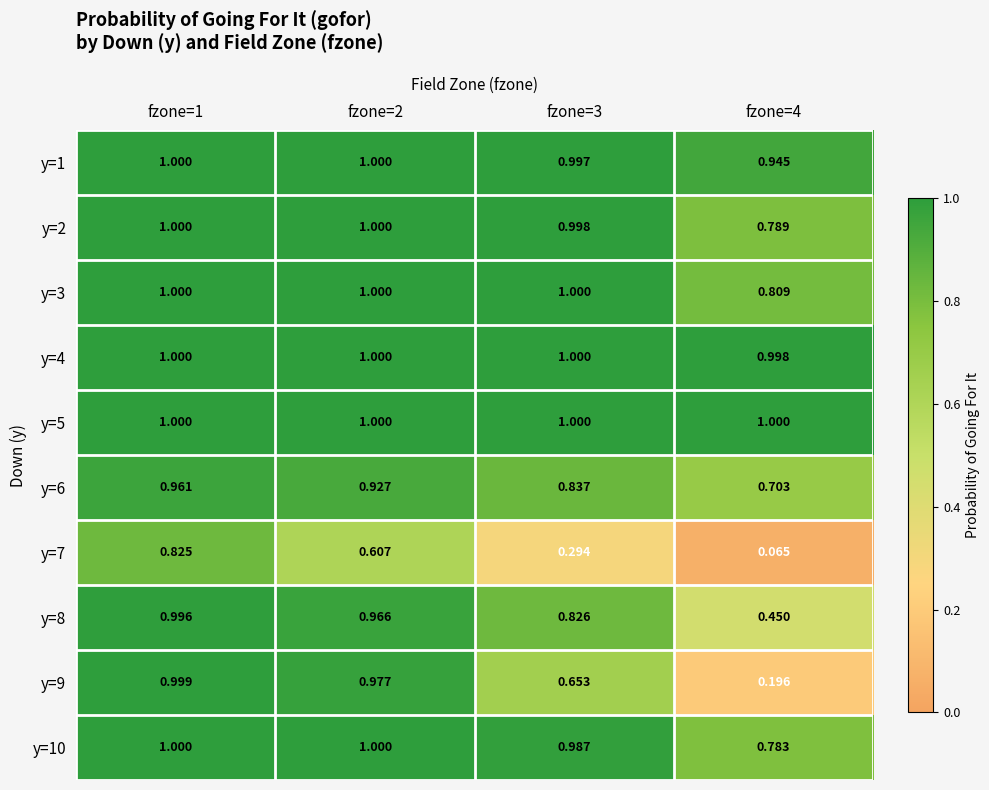

Is the value of y=10 at fzone=4 greater than the value of y=2 at fzone=2?

No